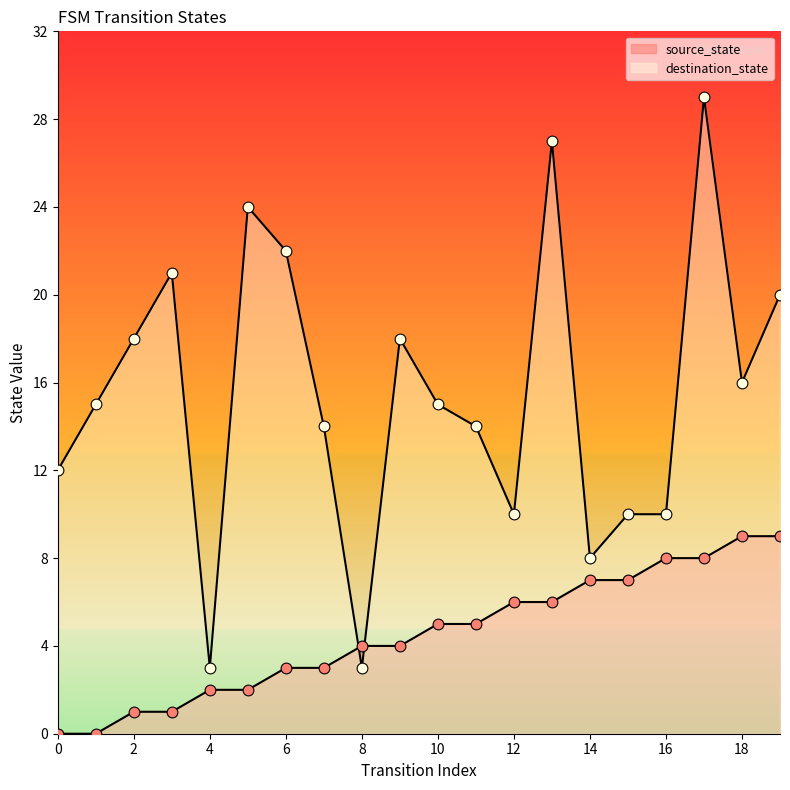

Which series has the largest total across all categories?

destination_state